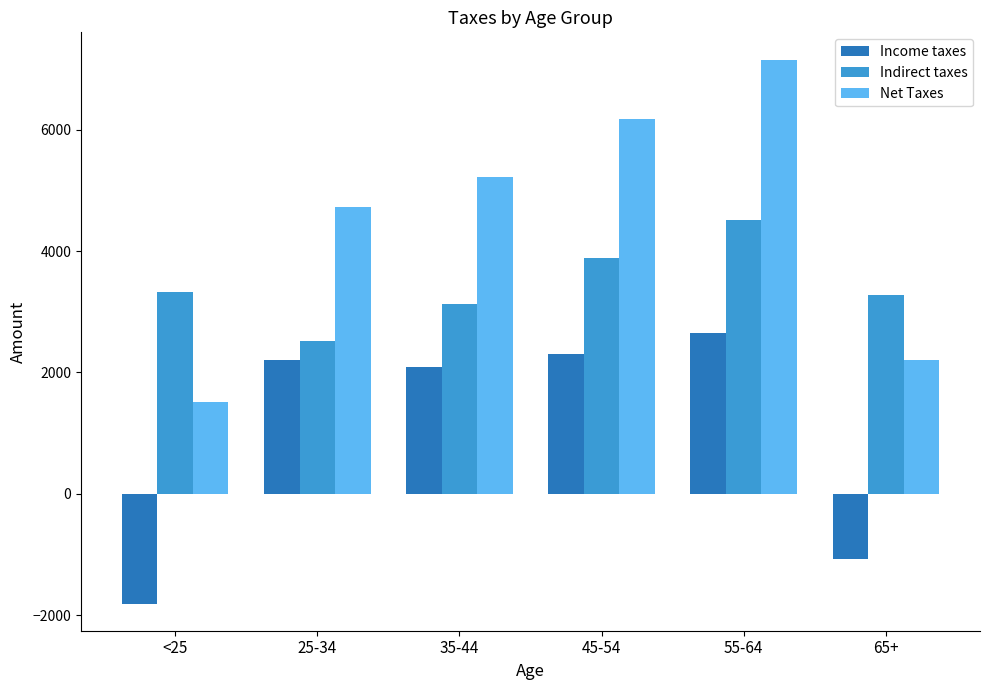

What is the minimum value shown in the chart?

-1809.8